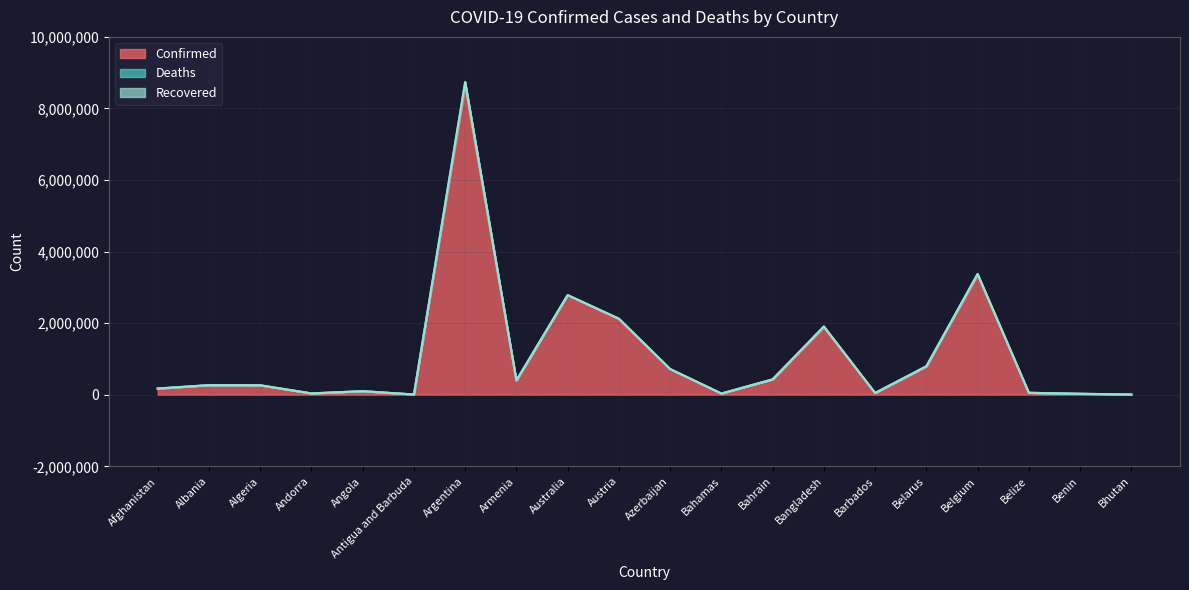

True or false: Confirmed and Deaths intersect in this chart.

False